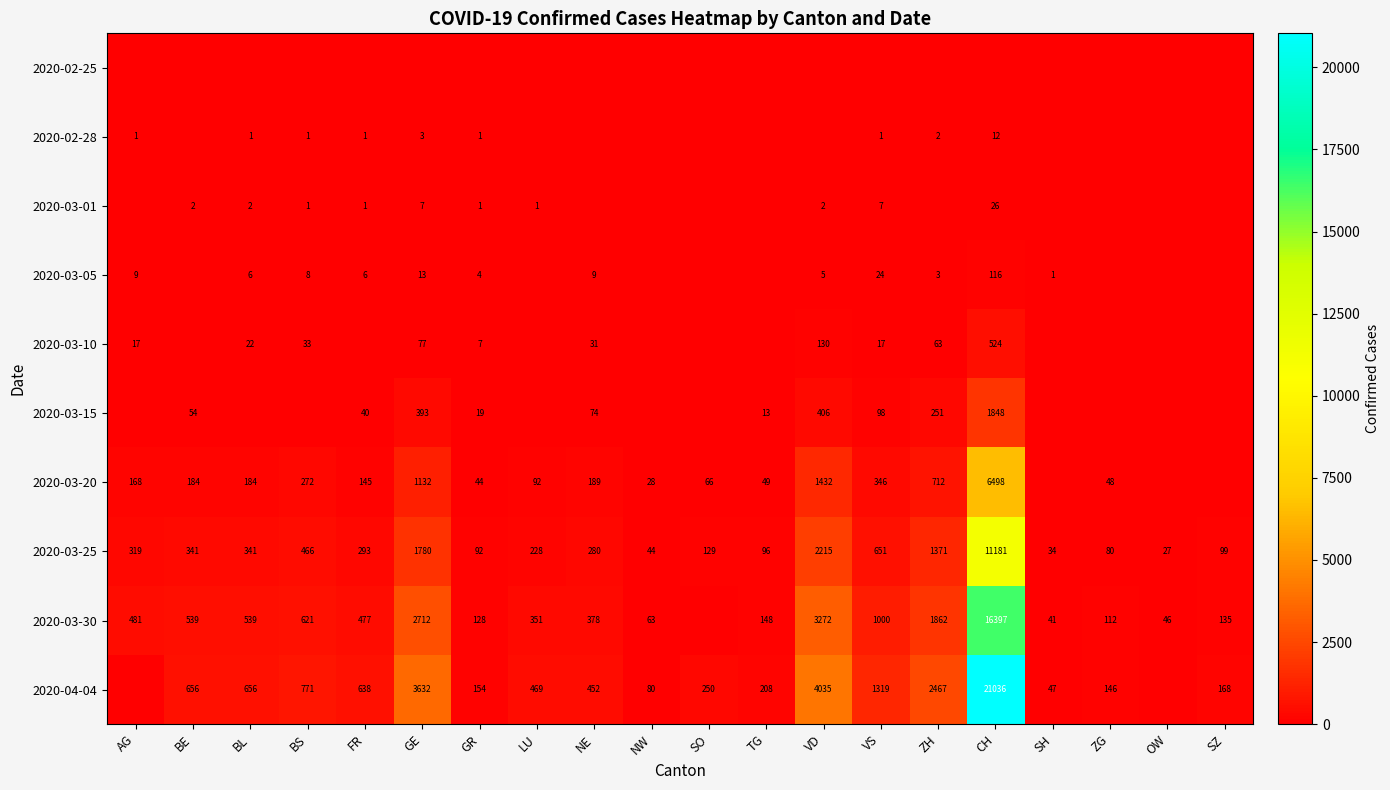

Is it true that 2020-03-25 equals 181 at SO?

False